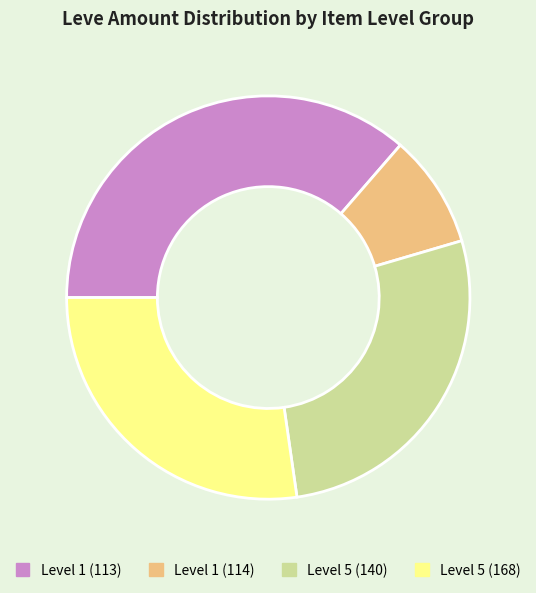

Does Level 5 (168) account for over 50% of the chart?

No